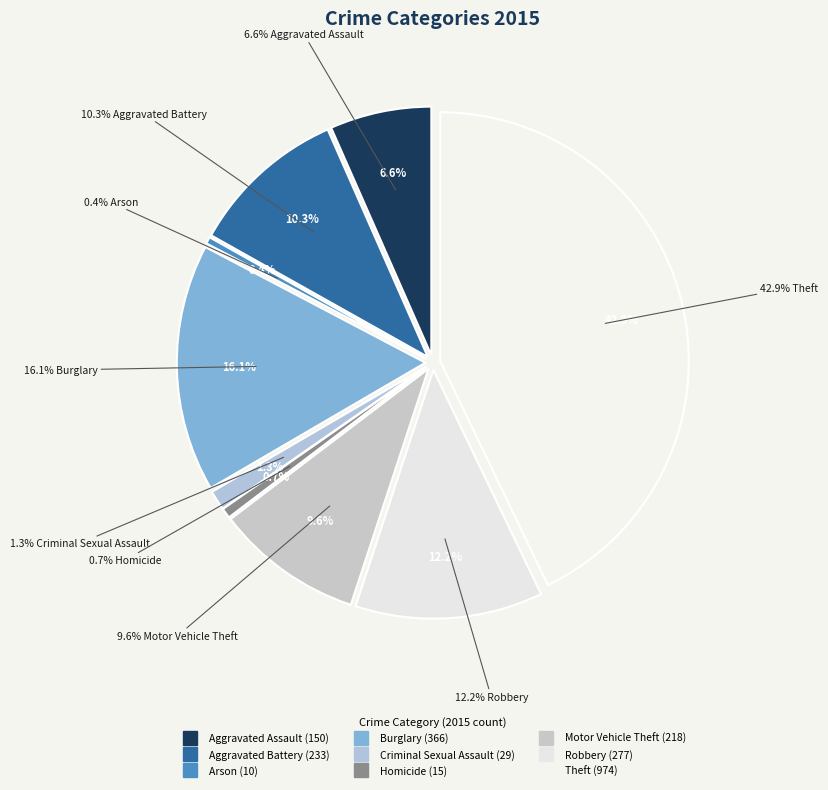

Combined, do Arson and Aggravated Assault account for over 50%?

No